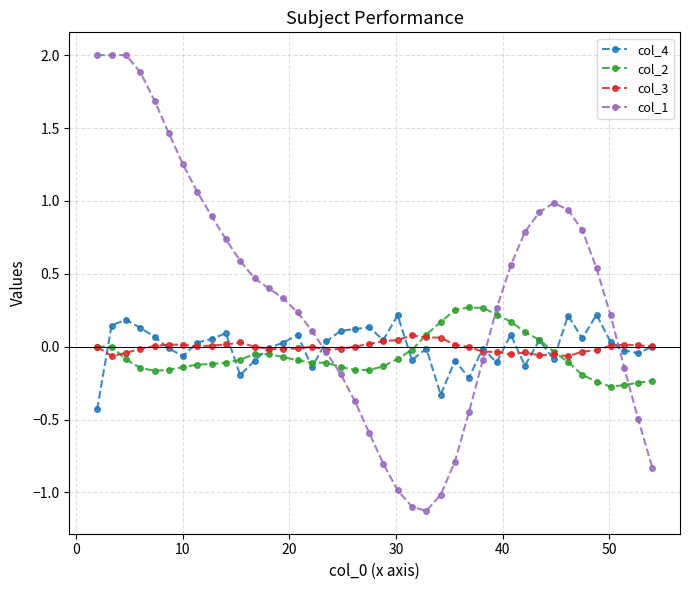

True or false: col_4 has more than 0 points higher than both neighbors.

True